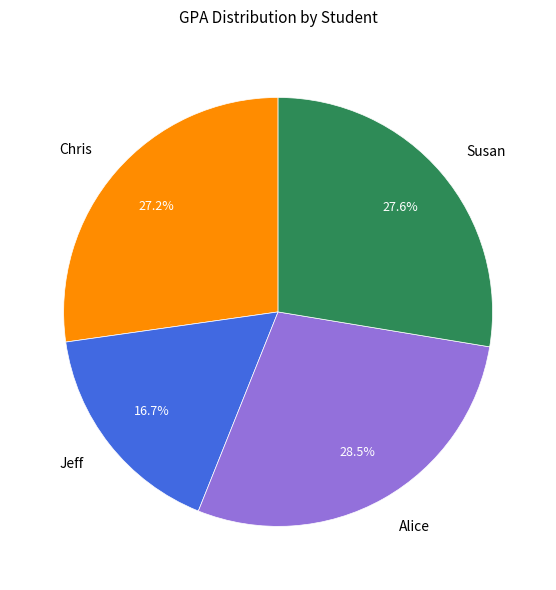

Does Jeff account for over 50% of the chart?

No